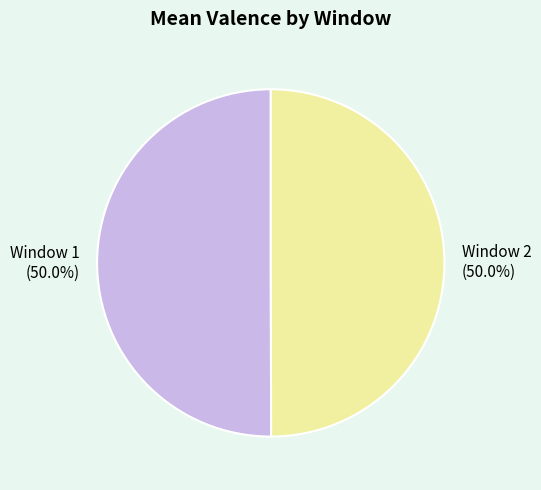

Approximately how many times larger is the value at Window 1 compared to Window 2?

1.0